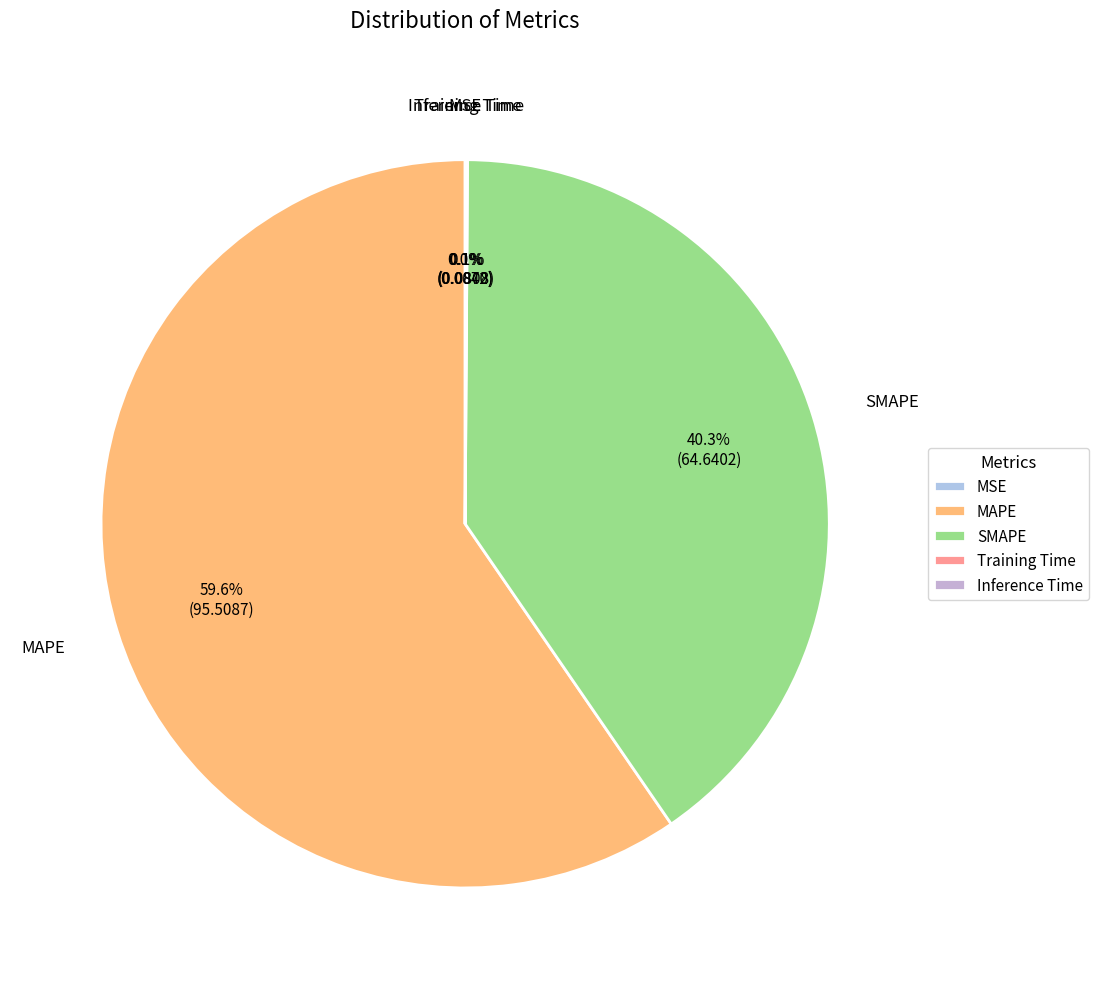

How much of the chart is everything except SMAPE?

59.7%